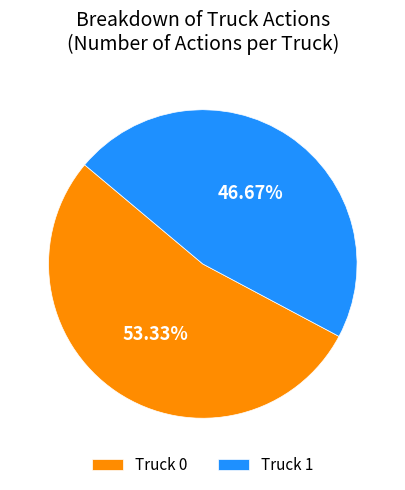

Which slice is the largest?

Truck 0